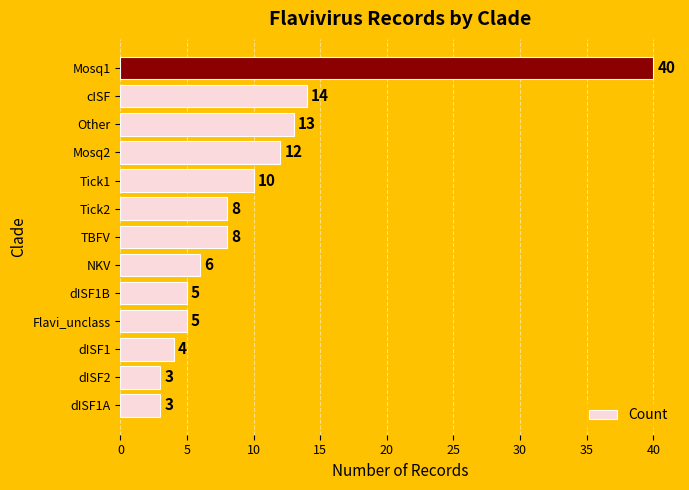

True or false: the data shows 10 at Tick1.

True